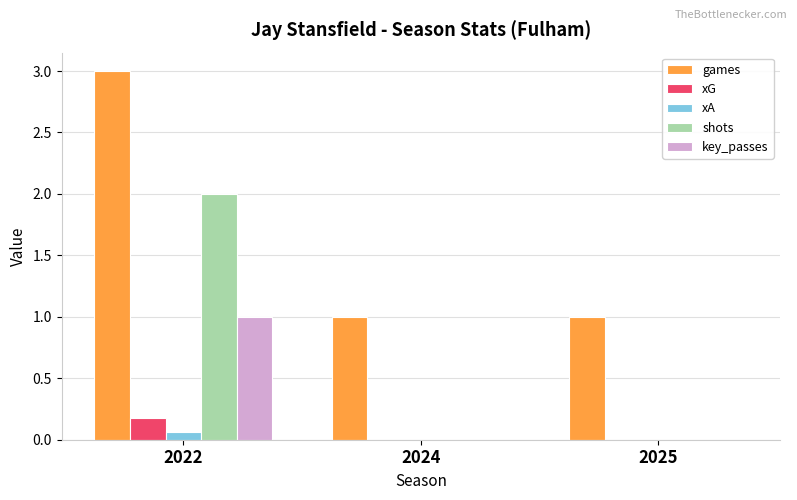

Are the bars horizontal?

No